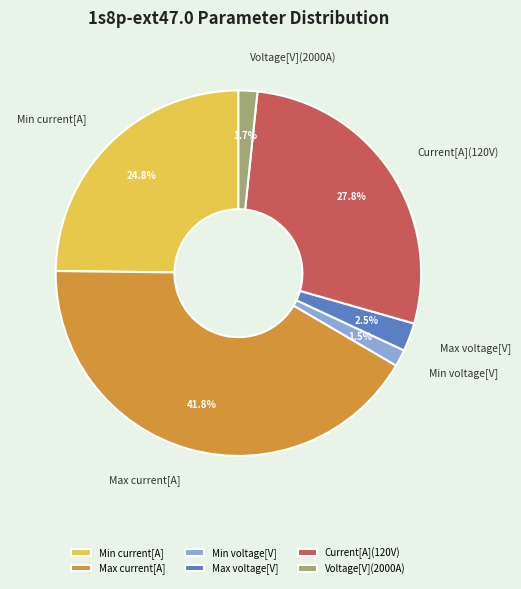

Which category has the biggest portion of the pie?

Max current[A]